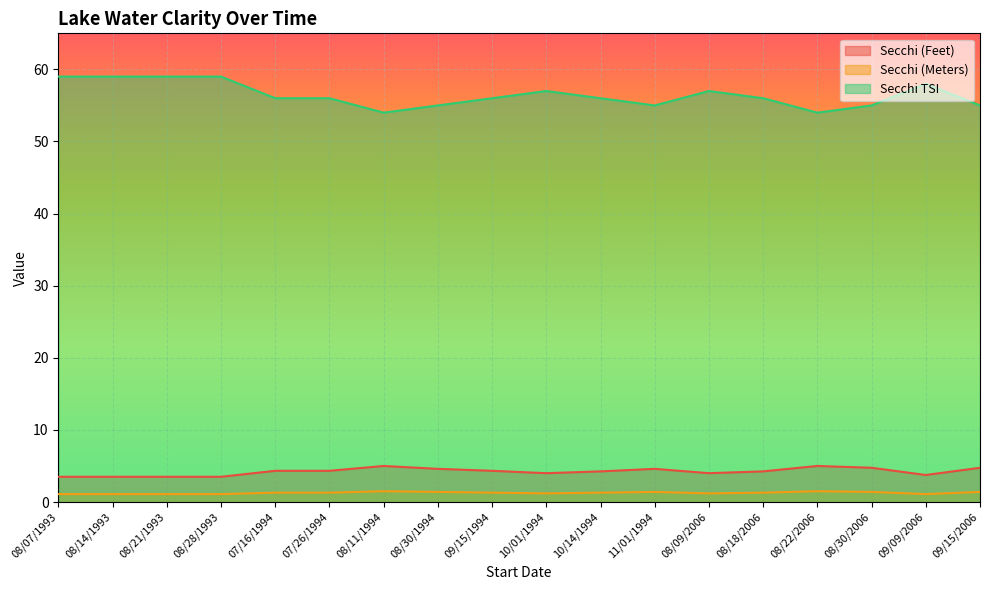

The Secchi (Meters) series shows 1.2 at 08/09/2006. True or false?

True